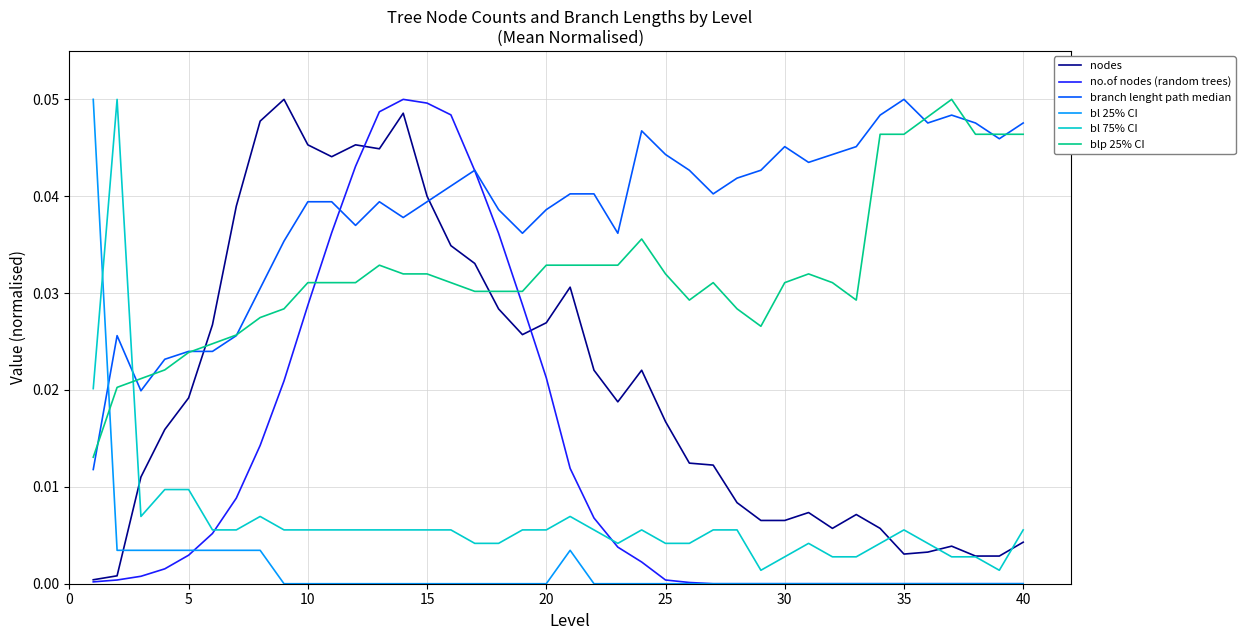

True or false: nodes and blp 25% CI cross at least once.

True